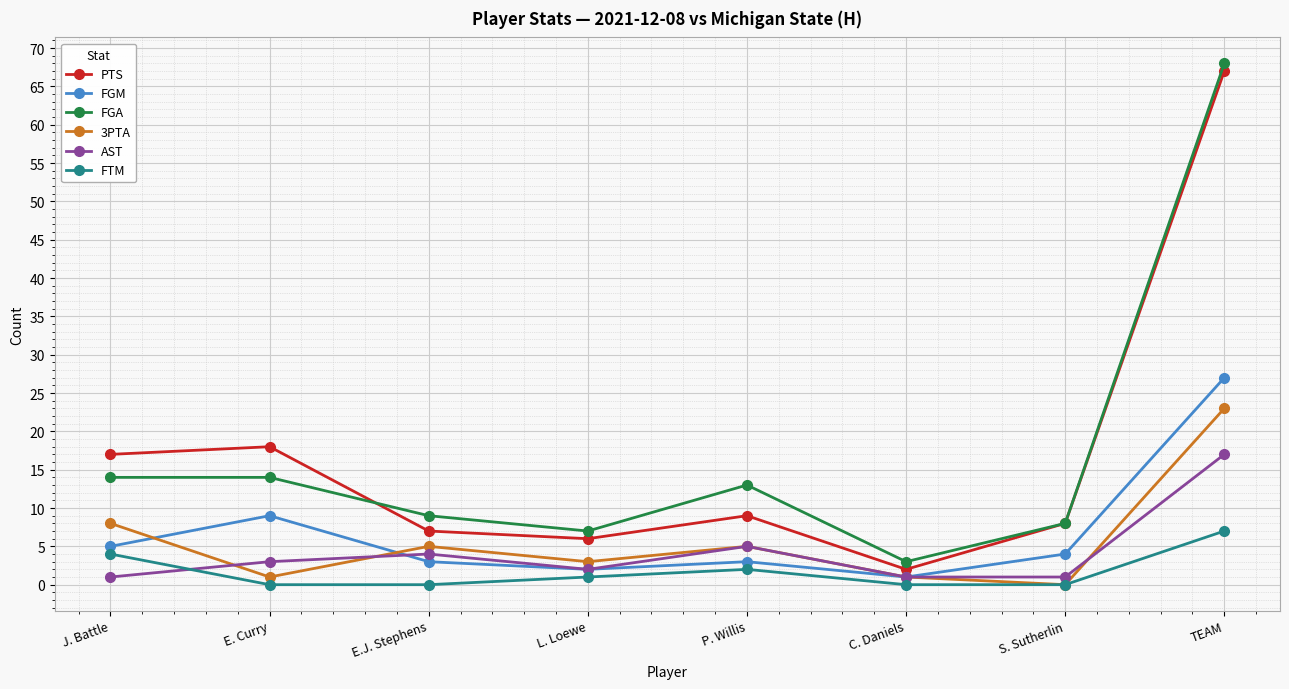

Reading left to right, extract all data points from this chart.

PTS: J. Battle=17	E. Curry=18	E.J. Stephens=7	L. Loewe=6	P. Willis=9	C. Daniels=2	S. Sutherlin=8	TEAM=67
FGM: J. Battle=5	E. Curry=9	E.J. Stephens=3	L. Loewe=2	P. Willis=3	C. Daniels=1	S. Sutherlin=4	TEAM=27
FGA: J. Battle=14	E. Curry=14	E.J. Stephens=9	L. Loewe=7	P. Willis=13	C. Daniels=3	S. Sutherlin=8	TEAM=68
3PTA: J. Battle=8	E. Curry=1	E.J. Stephens=5	L. Loewe=3	P. Willis=5	C. Daniels=1	S. Sutherlin=0	TEAM=23
AST: J. Battle=1	E. Curry=3	E.J. Stephens=4	L. Loewe=2	P. Willis=5	C. Daniels=1	S. Sutherlin=1	TEAM=17
FTM: J. Battle=4	E. Curry=0	E.J. Stephens=0	L. Loewe=1	P. Willis=2	C. Daniels=0	S. Sutherlin=0	TEAM=7